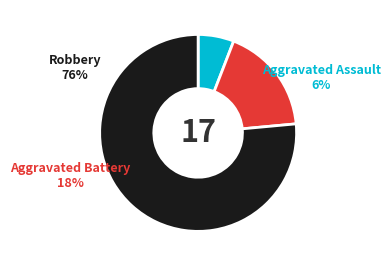

True or false: Robbery accounts for 76% of the total.

True